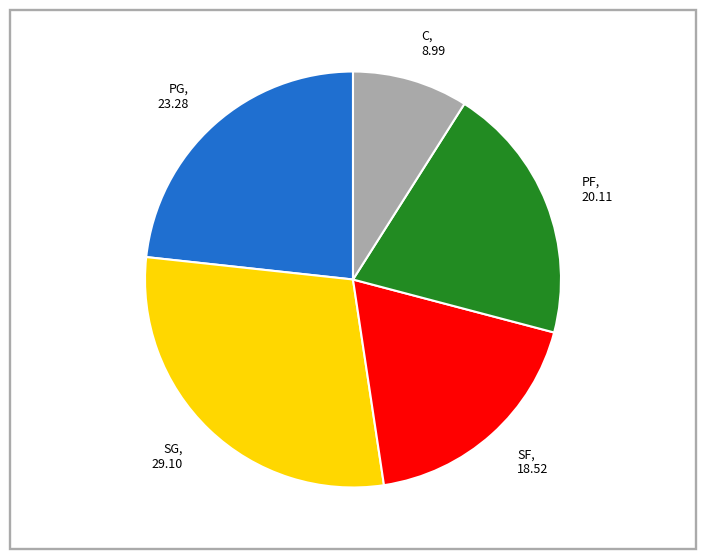

Is the sum of SG and PF greater than half?

No